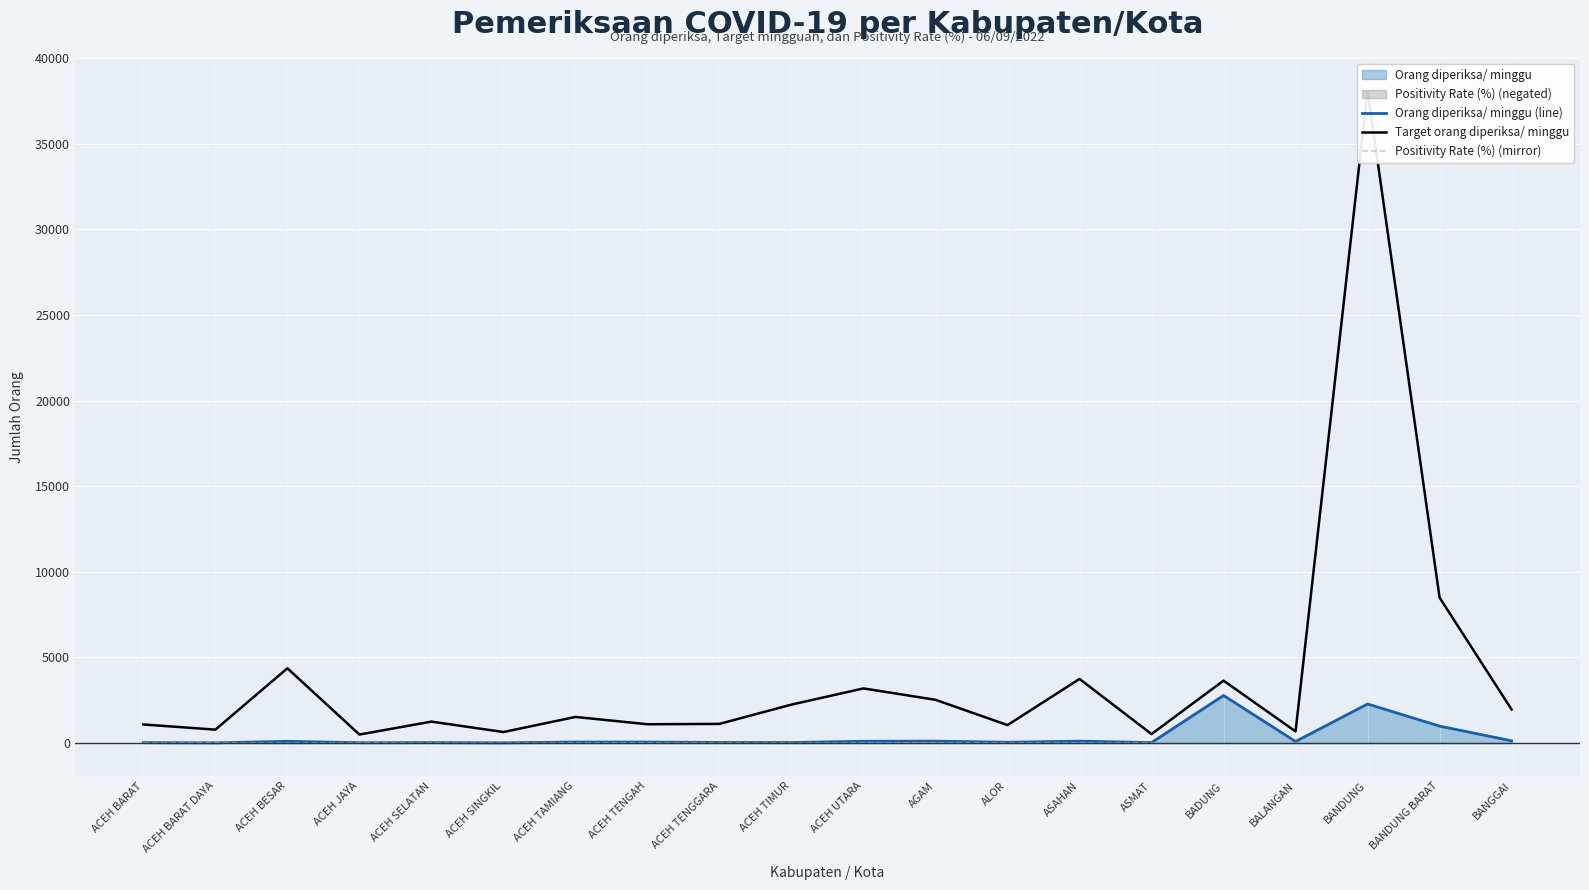

True or false: Positivity Rate (%) (mirror) and Target orang diperiksa/ minggu cross at least once.

False